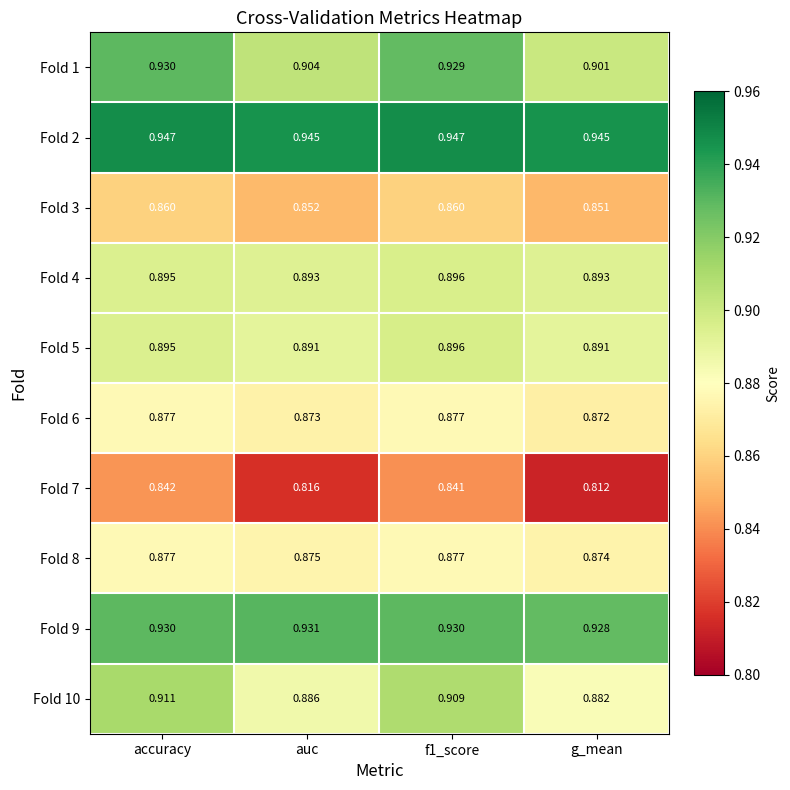

Is the value of Fold 9 at accuracy greater than the value of Fold 3 at accuracy?

Yes